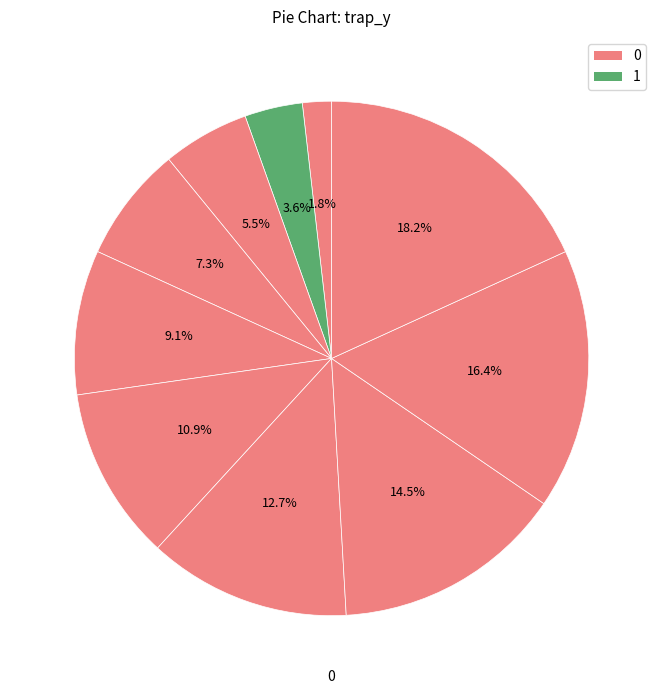

How many slices are in this pie chart?

10